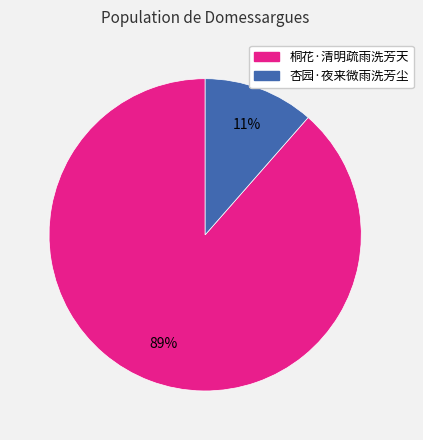

How many slices are in this pie chart?

2